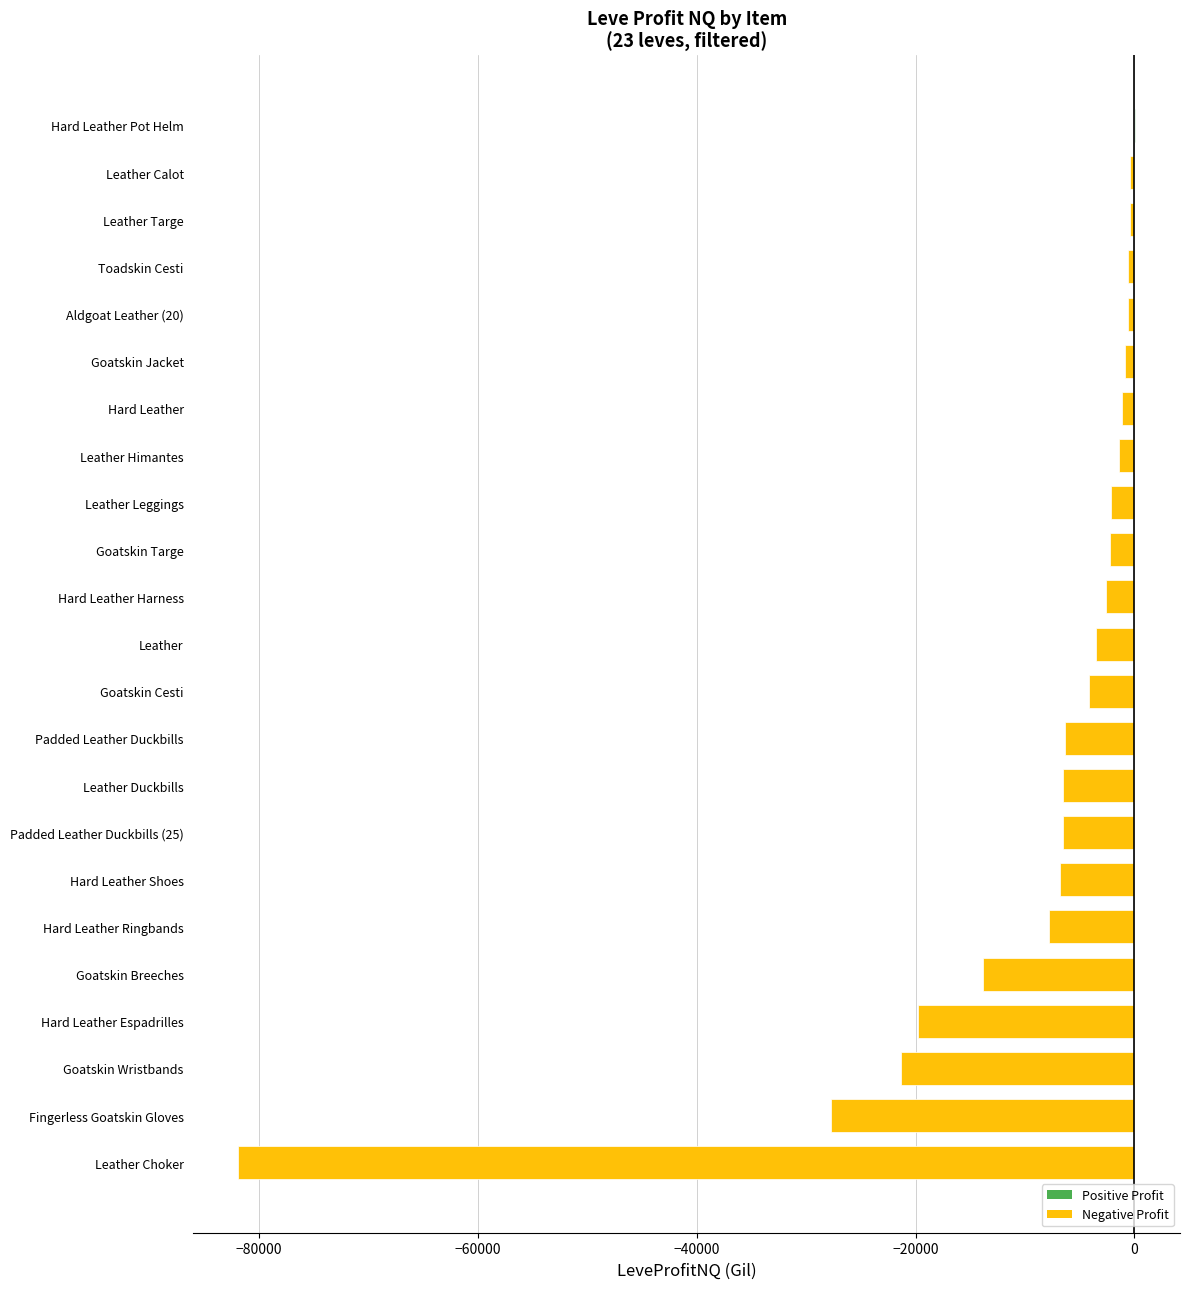

Between Padded Leather Duckbills and Goatskin Breeches, which is larger?

Padded Leather Duckbills